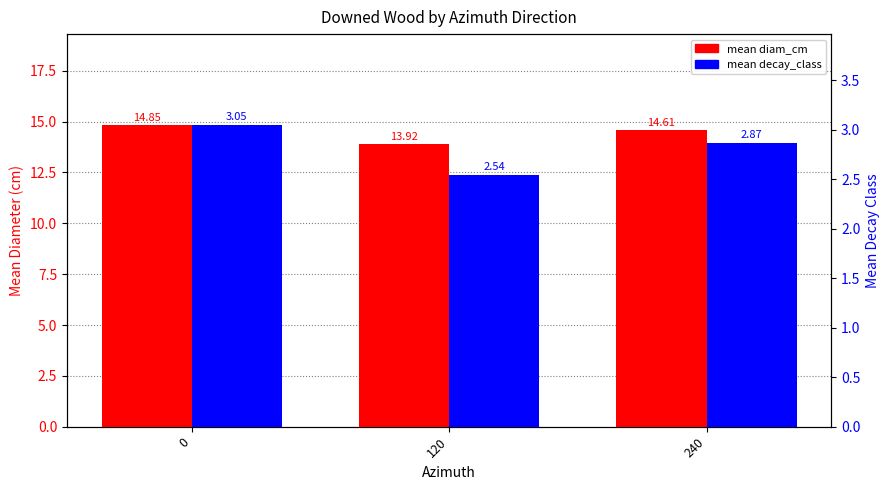

Is it true that mean decay_class equals 2.9 at 240?

True